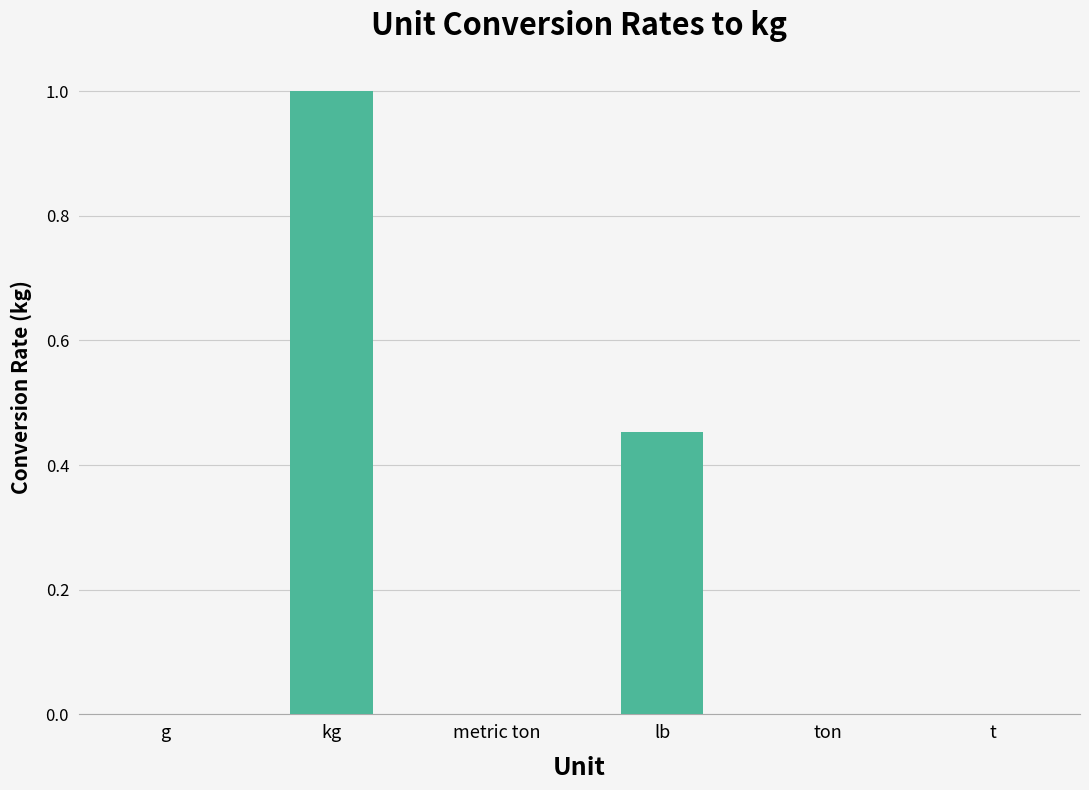

True or false: the data shows 0.0 at ton.

True